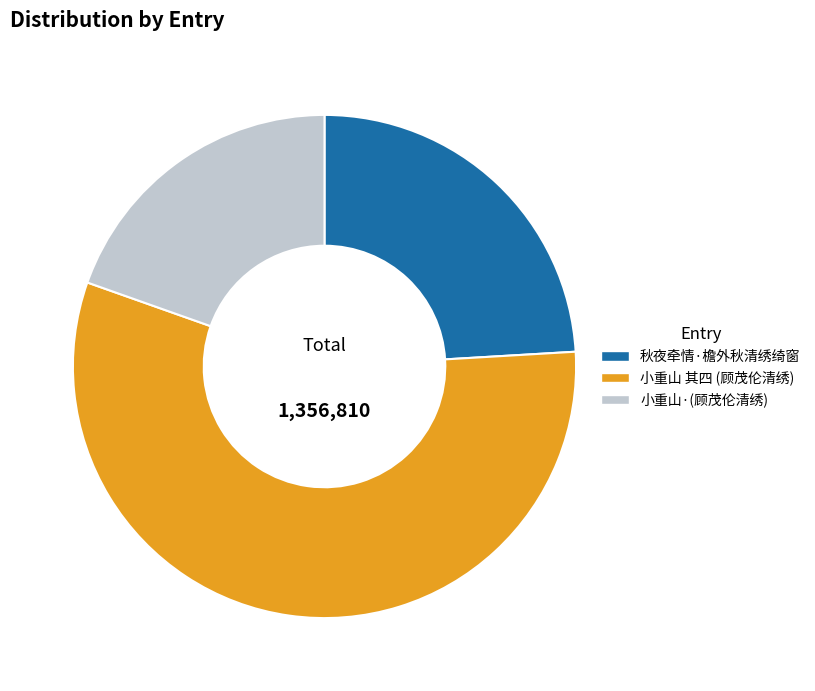

Is there a majority slice in this chart?

Yes